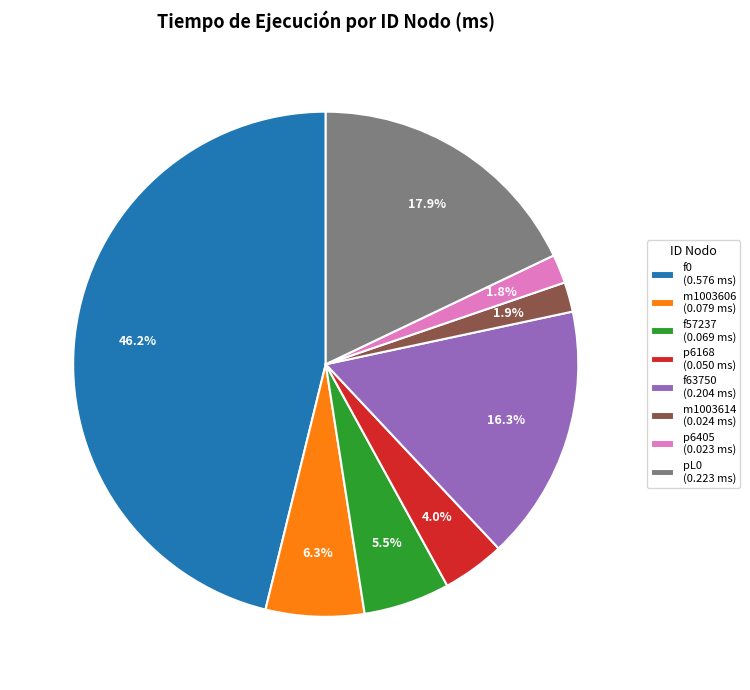

How many slices are in this pie chart?

8